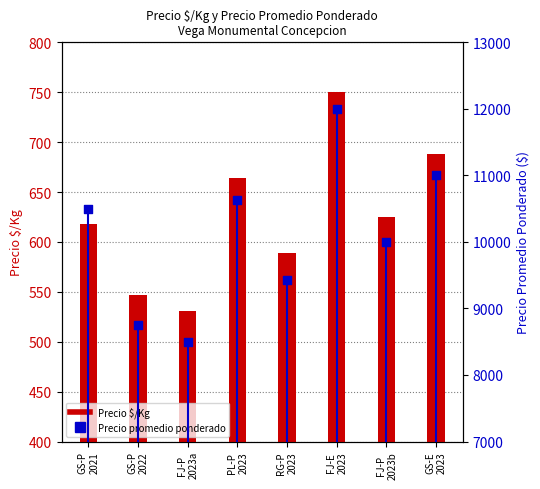

Which series has the largest total across all categories?

Precio promedio ponderado